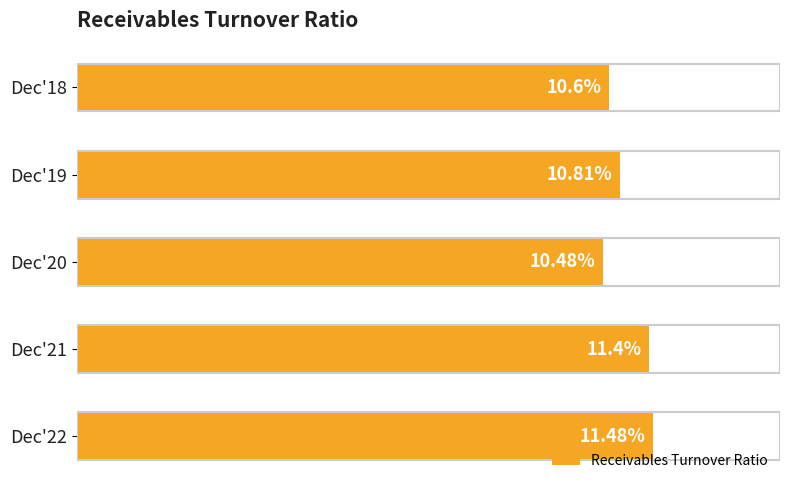

Which category has the highest value across all series?

Dec'22